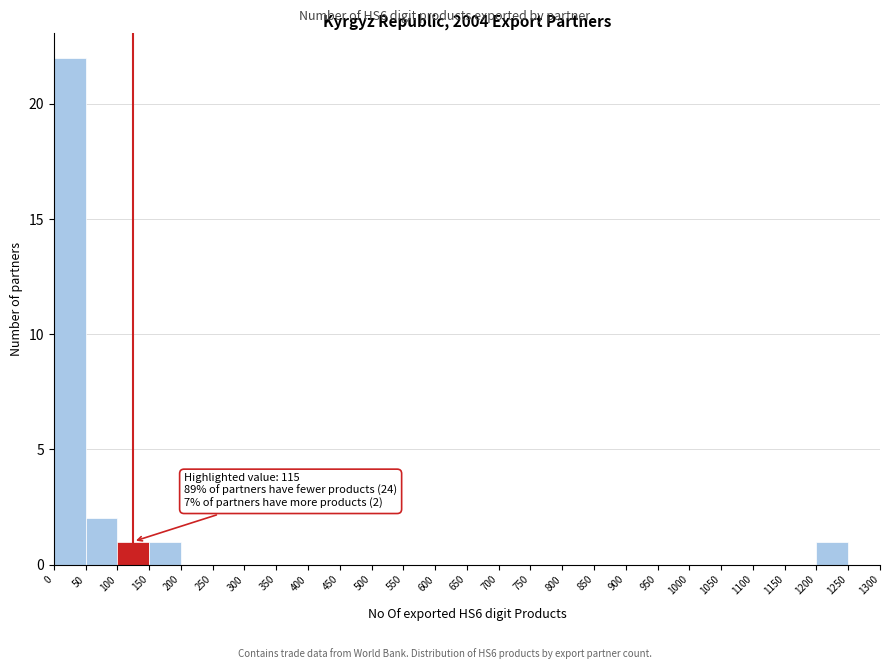

Over which range of the x-axis is the bar tallest?

0 to 50